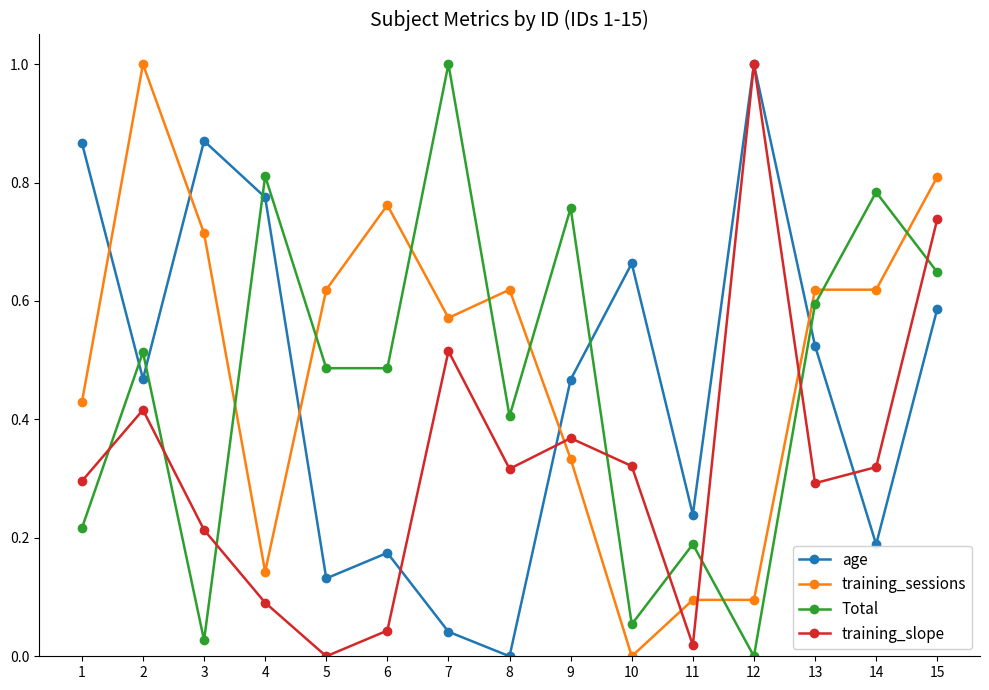

What is the sum of the age values at 14 and 1?

1.1